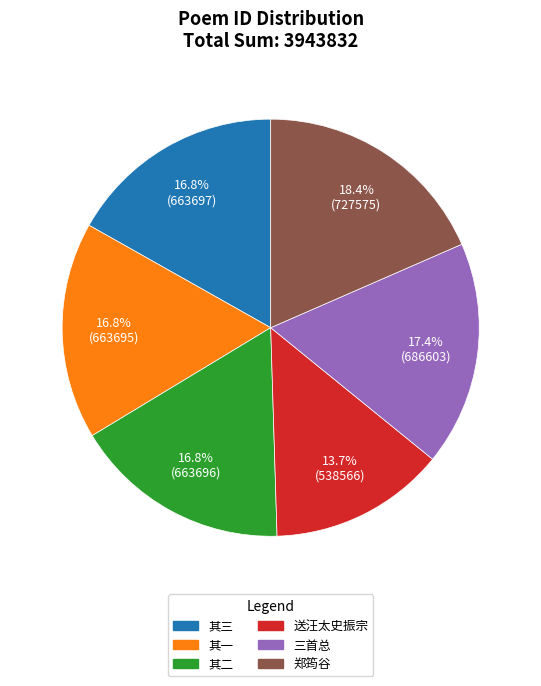

How many slices are in this pie chart?

6